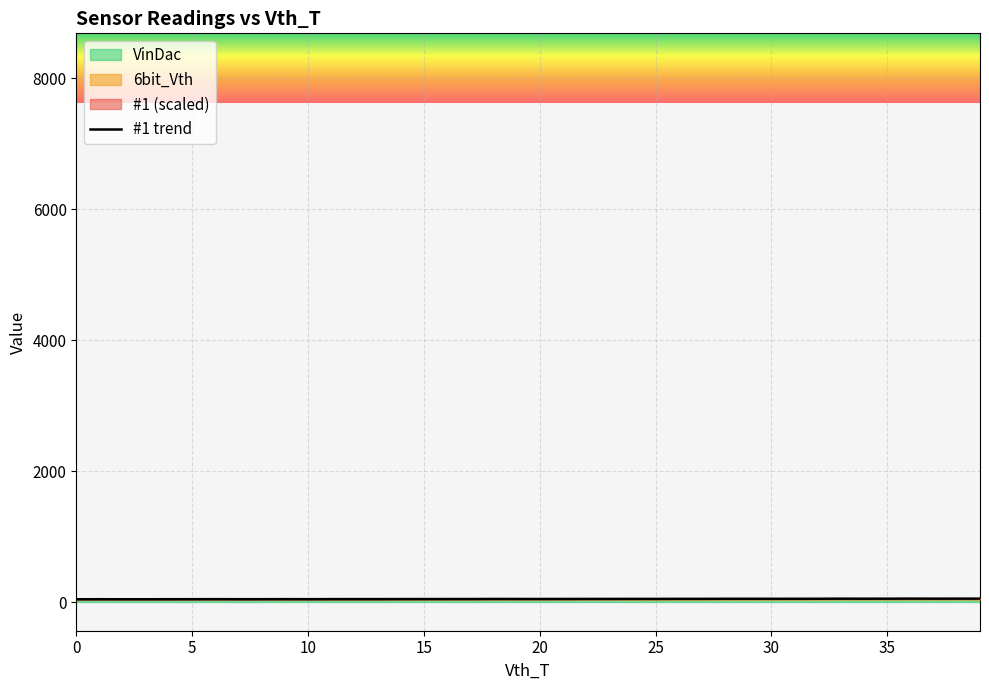

True or false: the data has more than 0 interior local peaks.

True